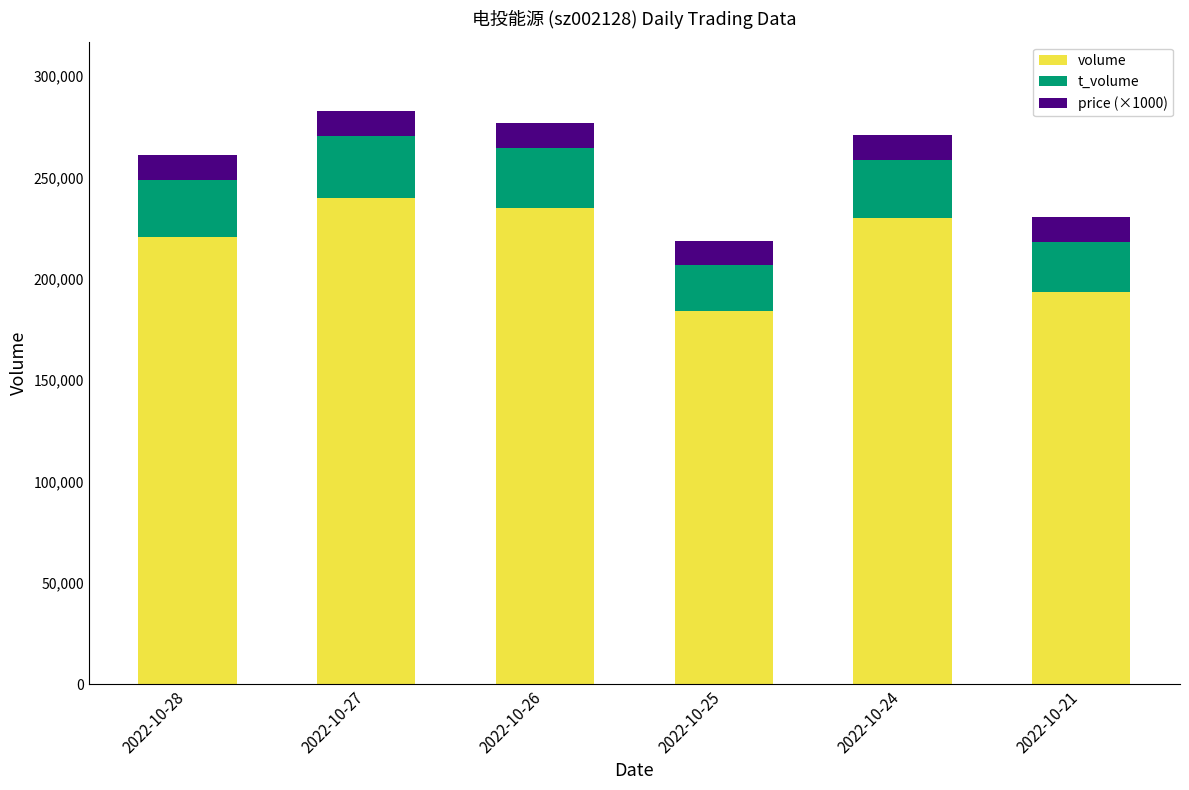

What is the difference between the second highest and minimum values in the volume series?

50904